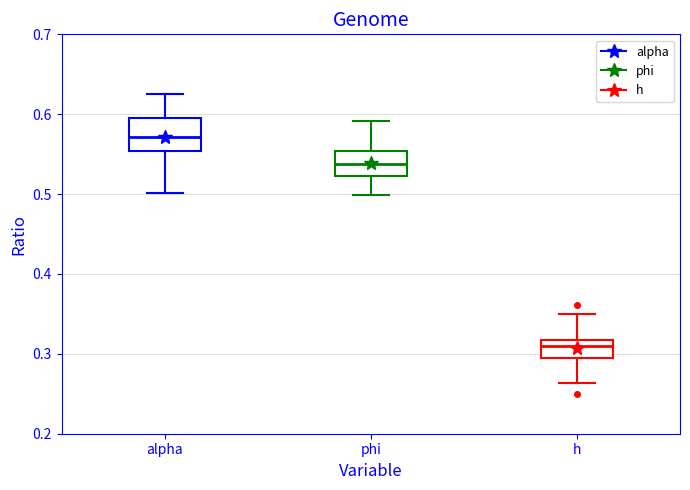

Reading left to right, transcribe this box plot: for each box, give where its median line is, the range the box spans, and where its two whiskers end, as read against the y-axis. The values are not printed on the chart, so give them approximately, as read against the axis.

alpha: median 0.57, box 0.55 to 0.60, whiskers 0.50 to 0.62
phi: median 0.54, box 0.52 to 0.55, whiskers 0.50 to 0.59
h: median 0.31, box 0.30 to 0.32, whiskers 0.26 to 0.35